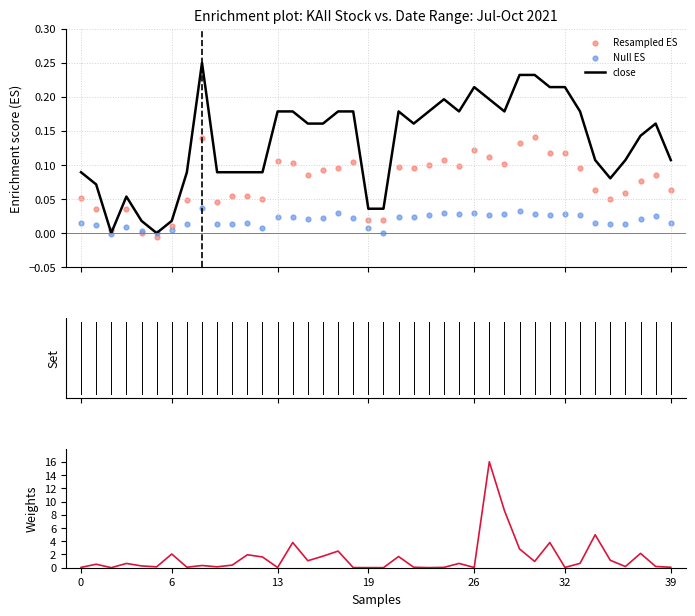

Which series contains the lowest Y value?

Resampled ES